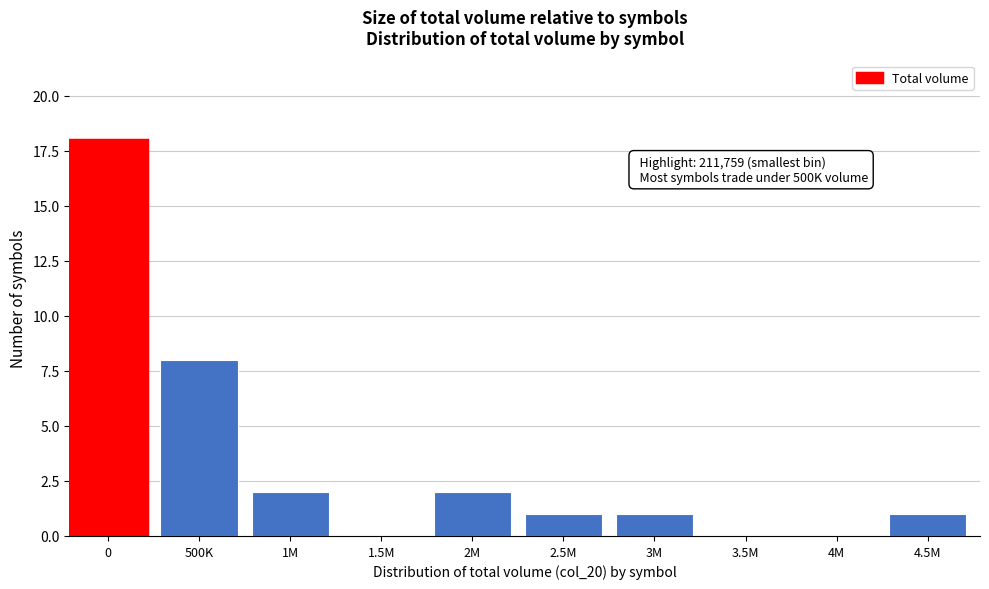

Reading right to left, extract all data points from this chart.

4.5M=1	4M=0	3.5M=0	3M=1	2.5M=1	2M=2	1.5M=0	1M=2	500K=8	0=18